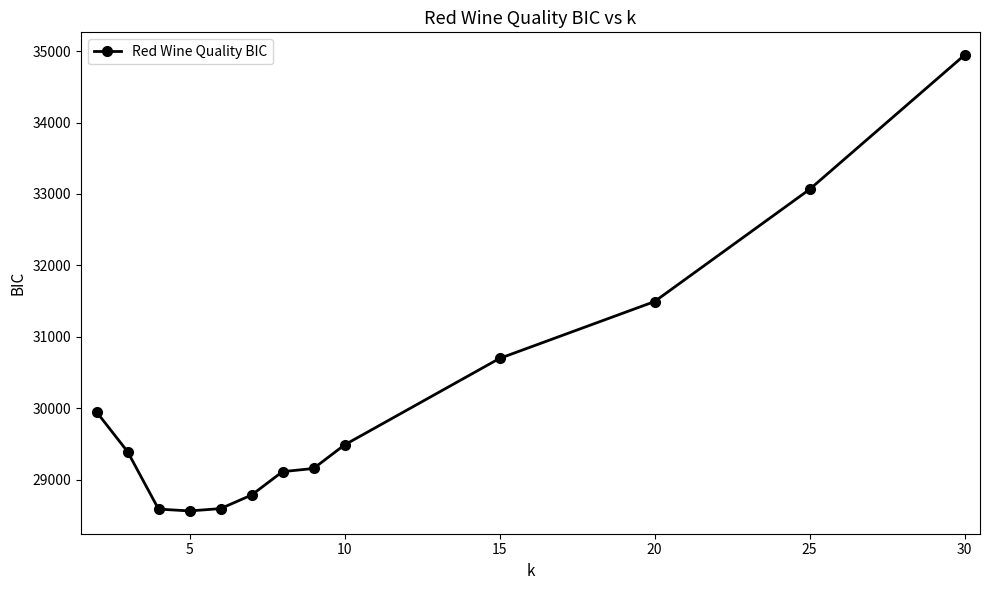

What is the difference between the maximum and minimum values?

6380.8